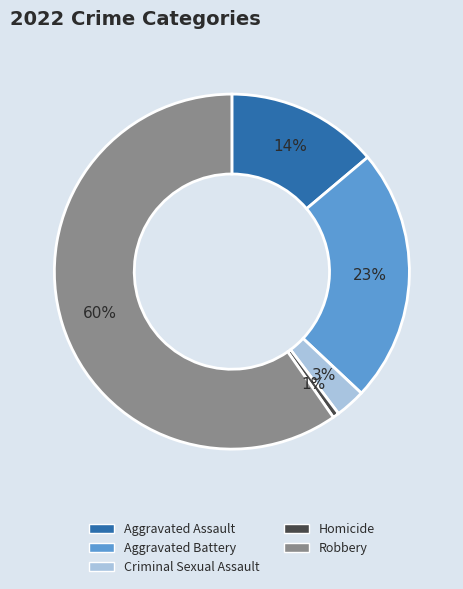

What percentage is the Criminal Sexual Assault slice, to the nearest percent?

3%